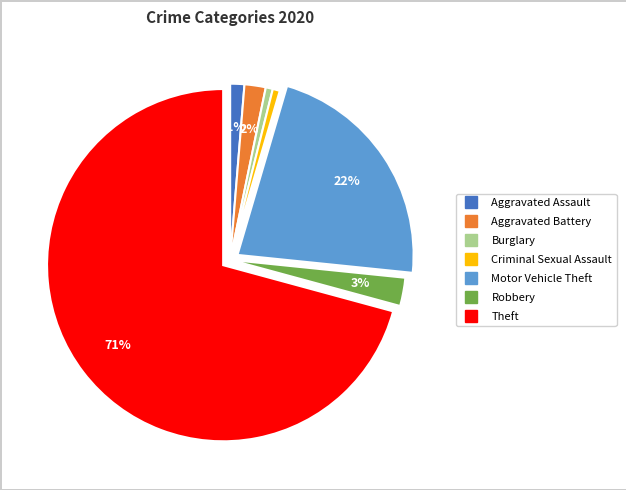

What is the largest slice in the pie chart?

Theft